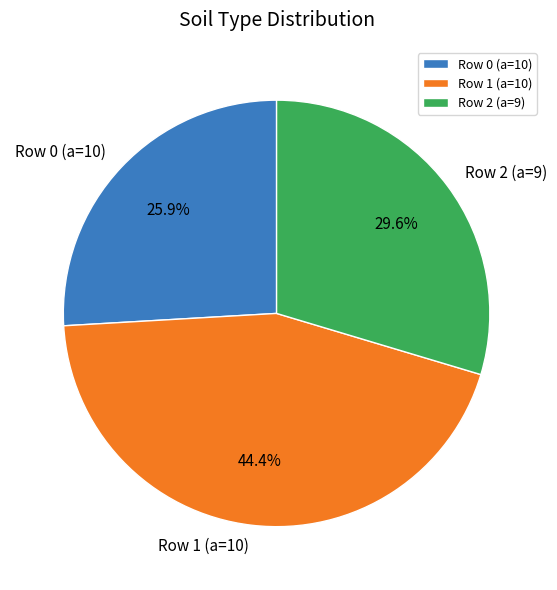

Count the number of slices in the pie.

3